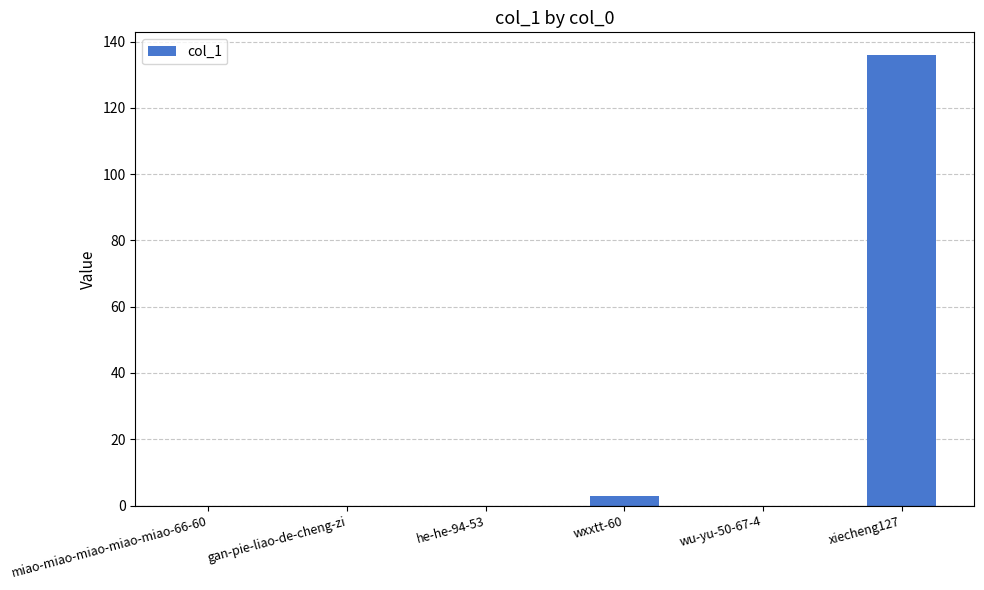

Are the bars horizontal?

No